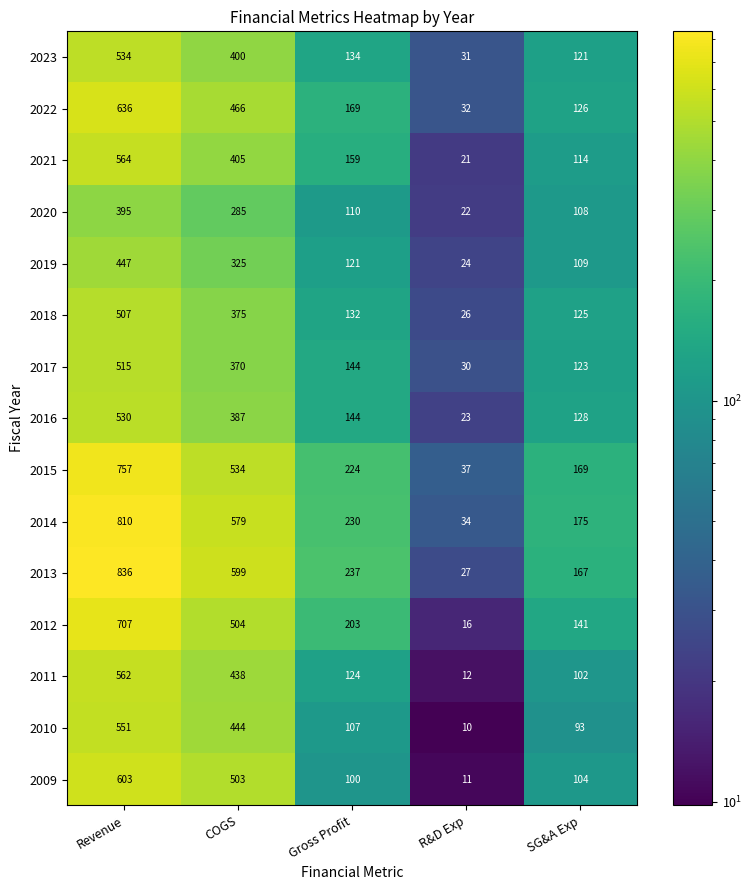

Which series changed the most between Revenue and COGS?

2013